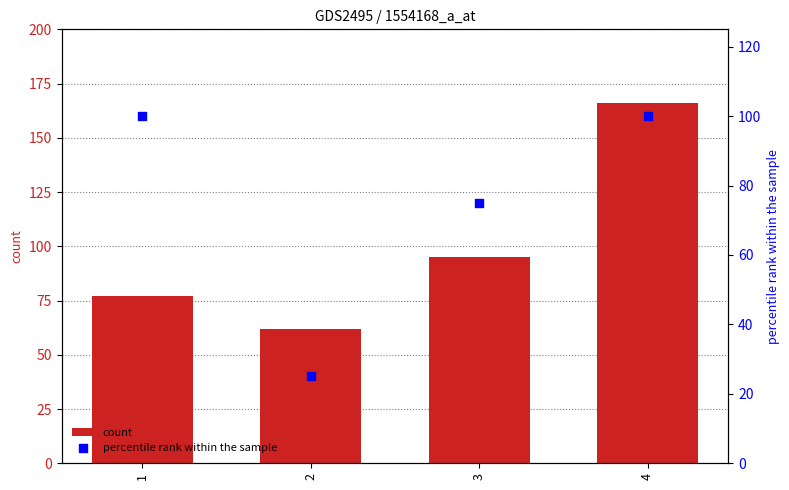

What is the total value across all series at 1?

177